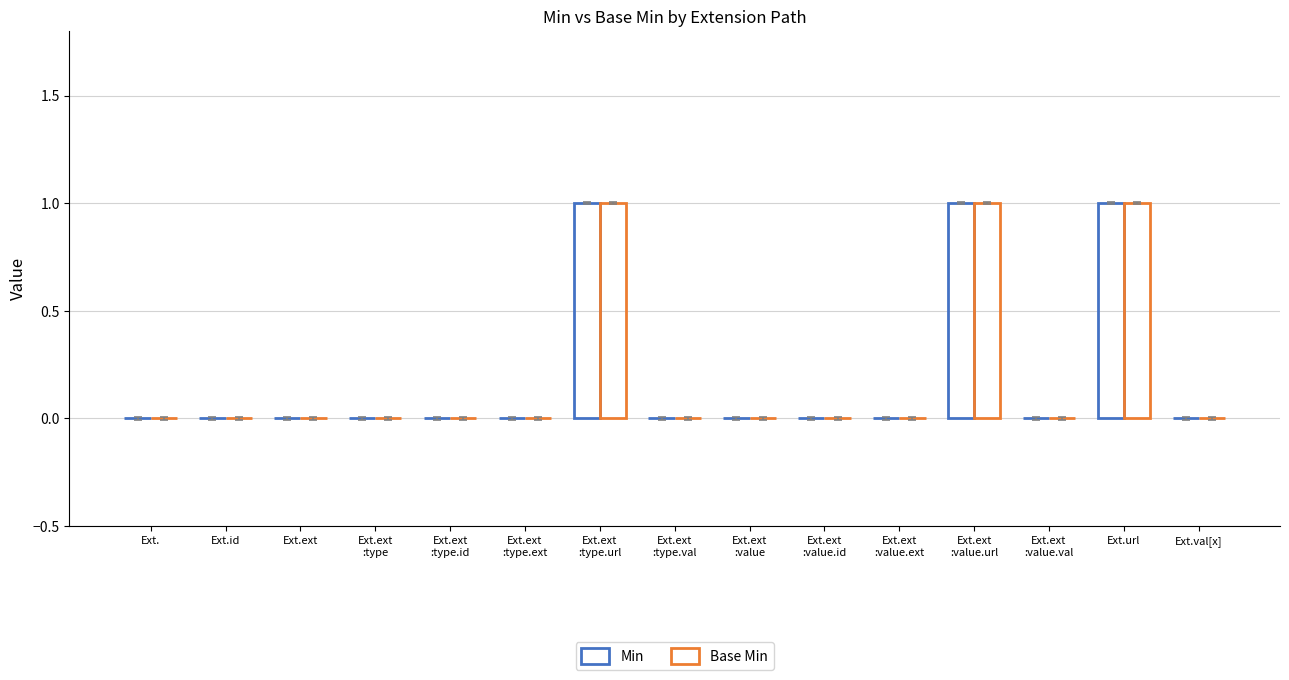

How many distinct data groups are displayed?

2